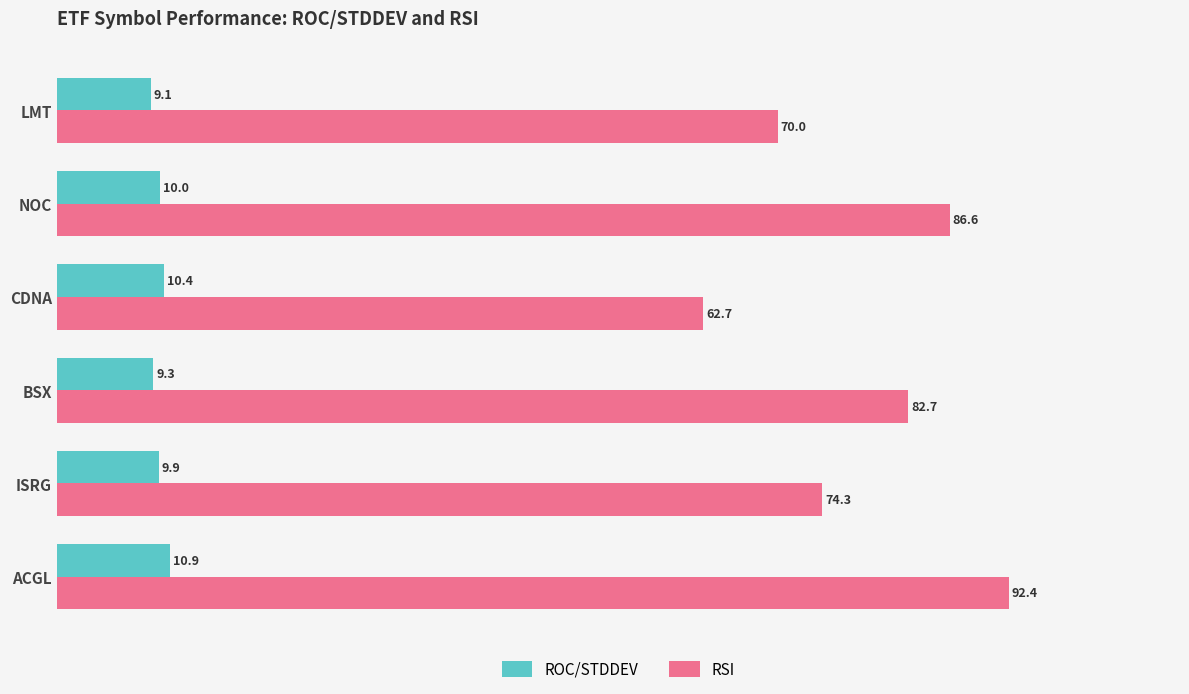

List the labels in order of ROC/STDDEV value, smallest first.

LMT, BSX, ISRG, NOC, CDNA, ACGL